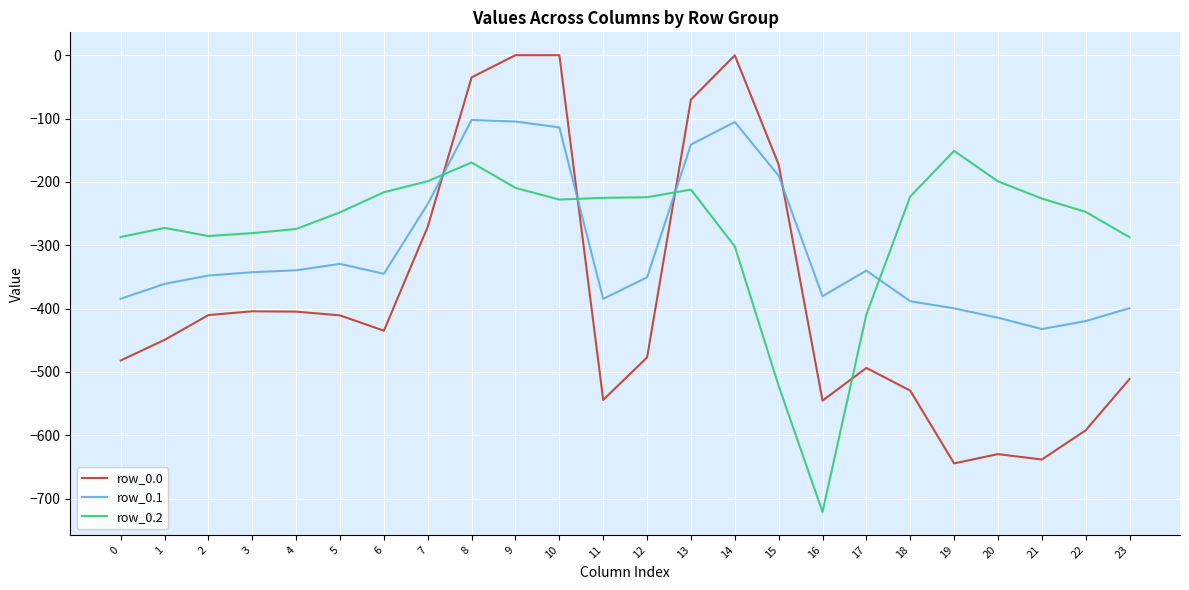

The row_0.2 series shows -303.5 at 8. True or false?

False